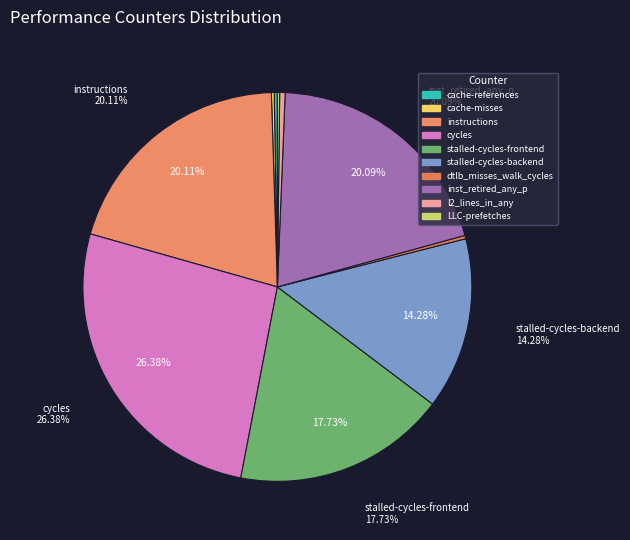

What is the change in value from cache-misses to instructions?

+44662197839